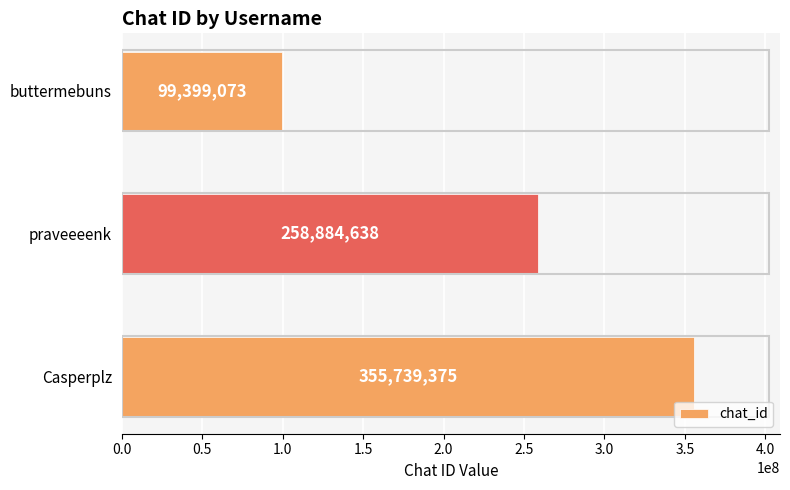

Count the values in the range 99399073 to 355739375.

3